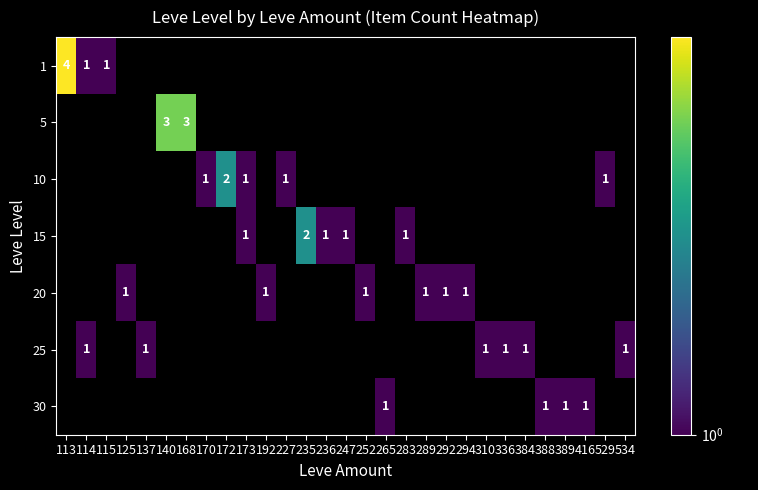

The value of 30 at 389 is 1. True or false?

True